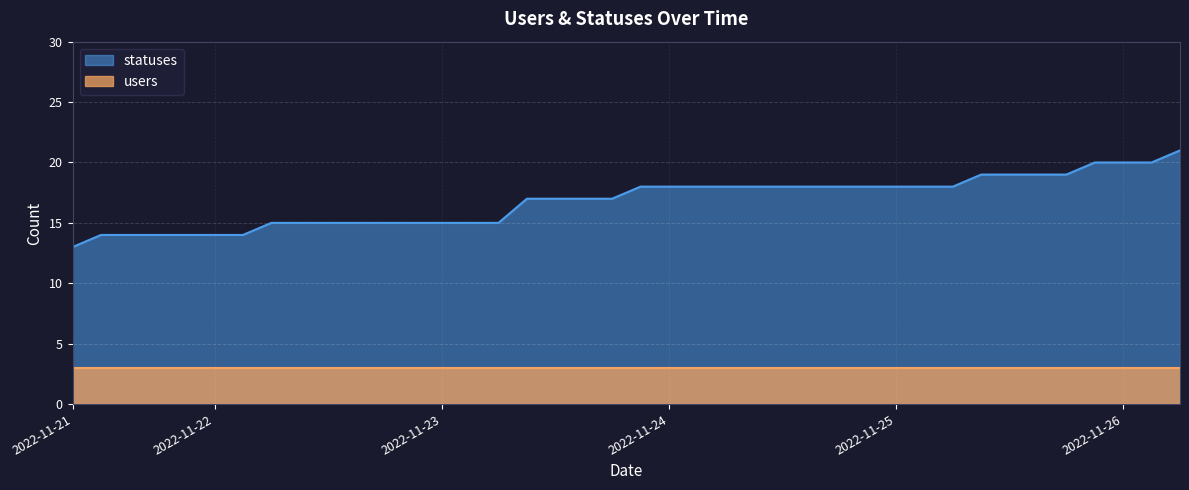

Which series has the largest range (max minus min)?

statuses